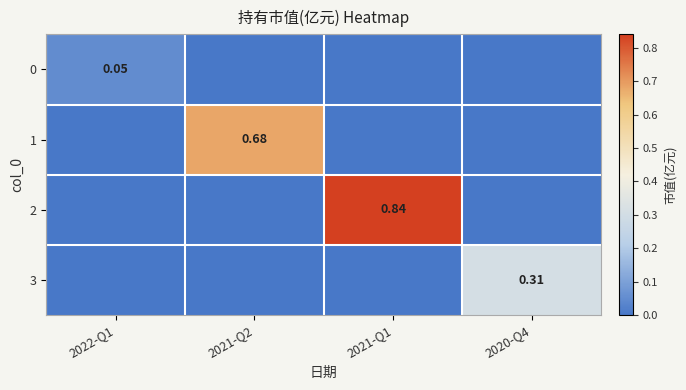

What is the maximum value shown in the chart?

0.8